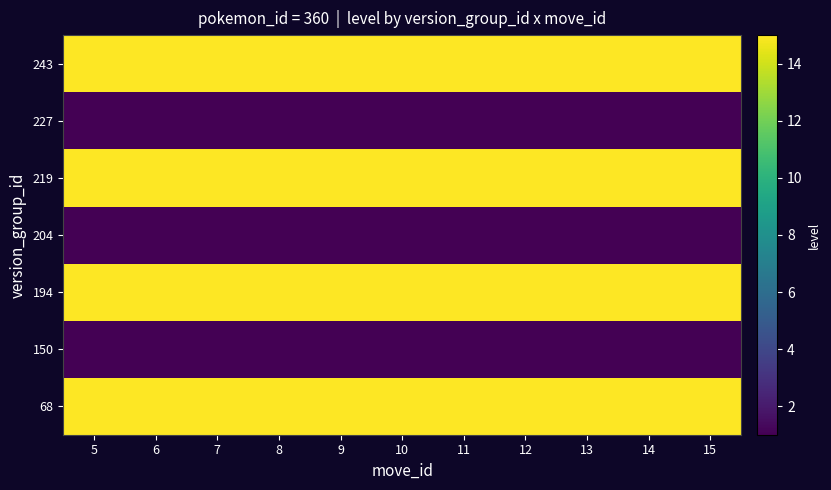

At which category is the sum across all series the highest?

5